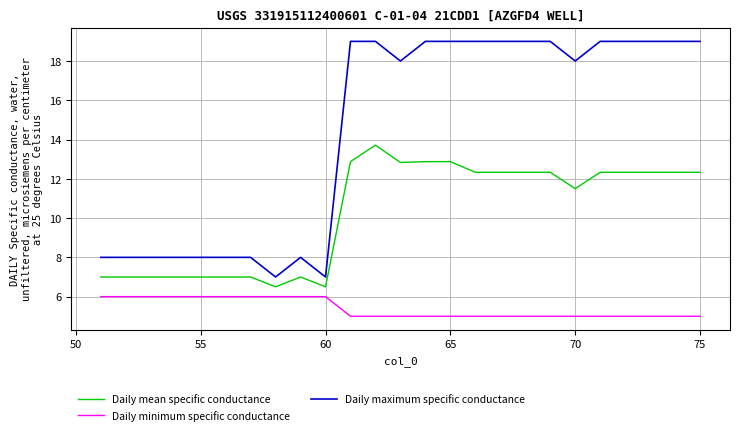

What are all the series names shown in the legend?

Daily mean specific conductance, Daily minimum specific conductance, Daily maximum specific conductance